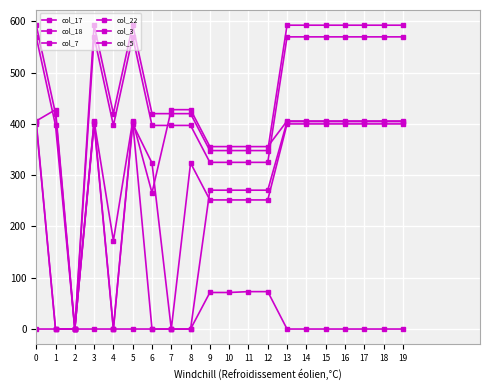

Does the chart display data point markers on the line(s)?

Yes